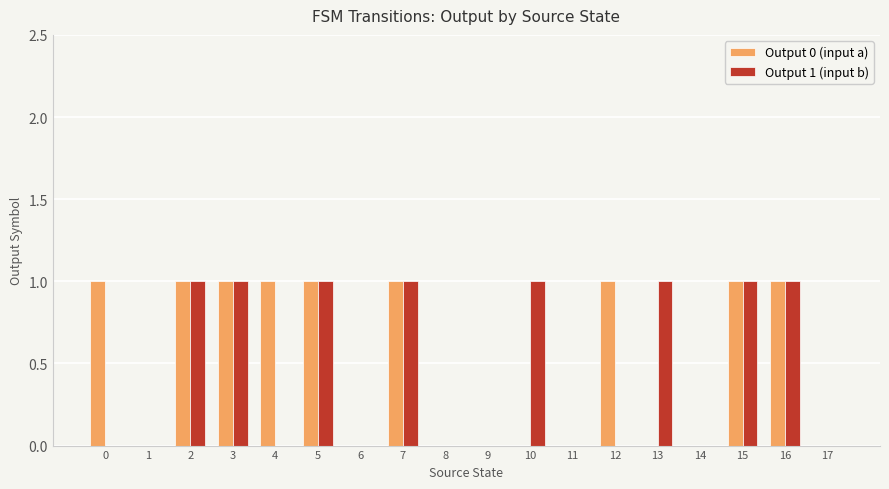

Are the bars grouped side by side (vs. stacked)?

Yes